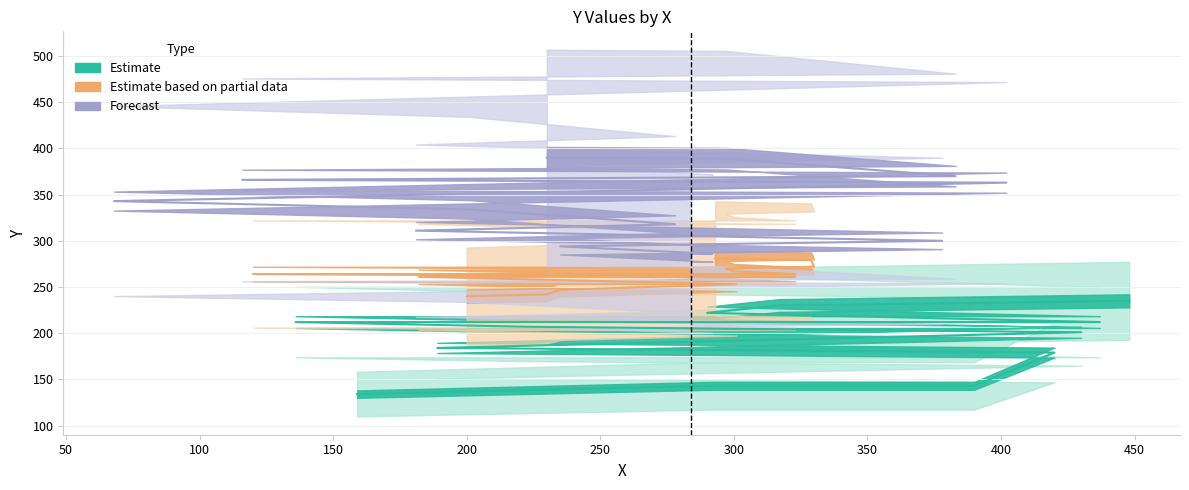

True or false: the data shows 261 at 323.

True